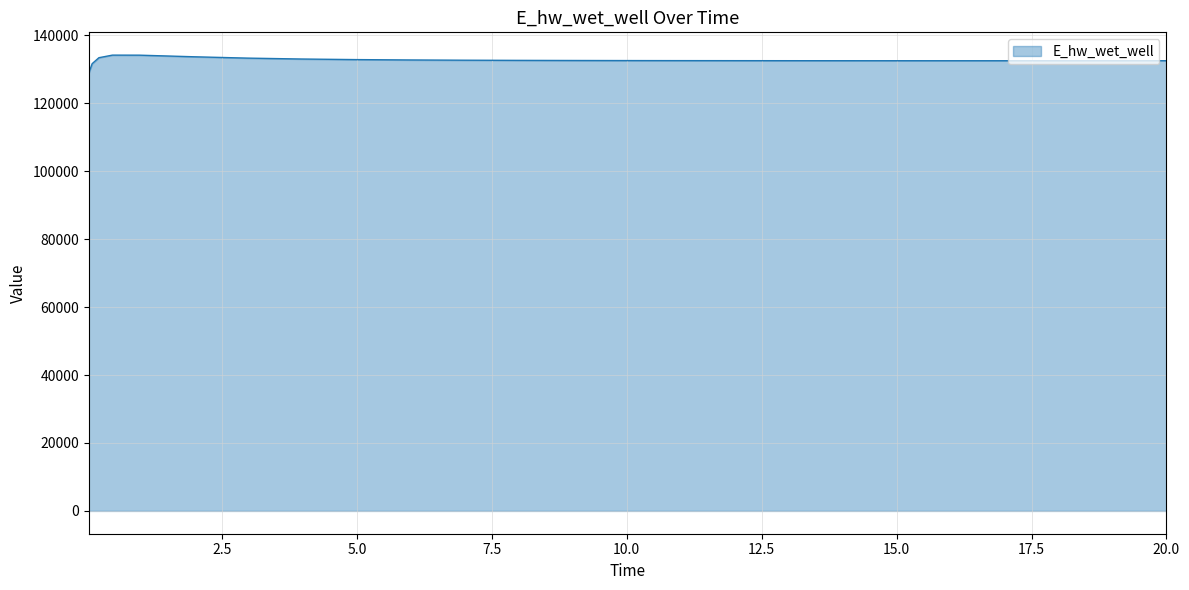

What is the minimum value shown in the chart?

128893.6